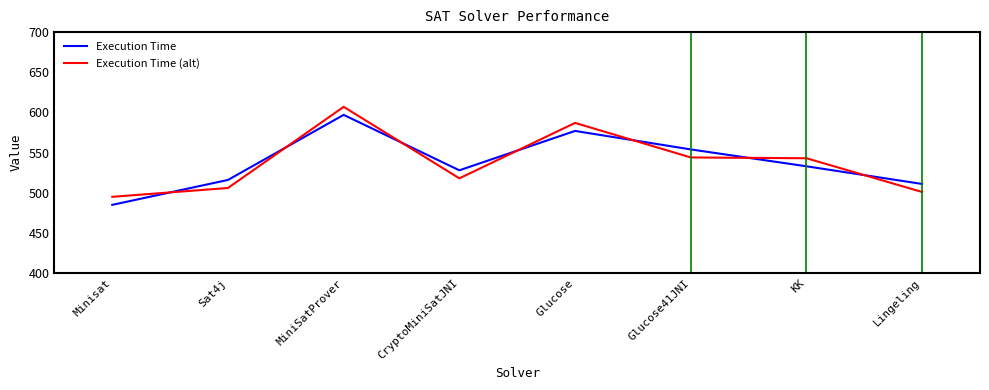

True or false: Execution Time has a value of 885 at Glucose41JNI.

False